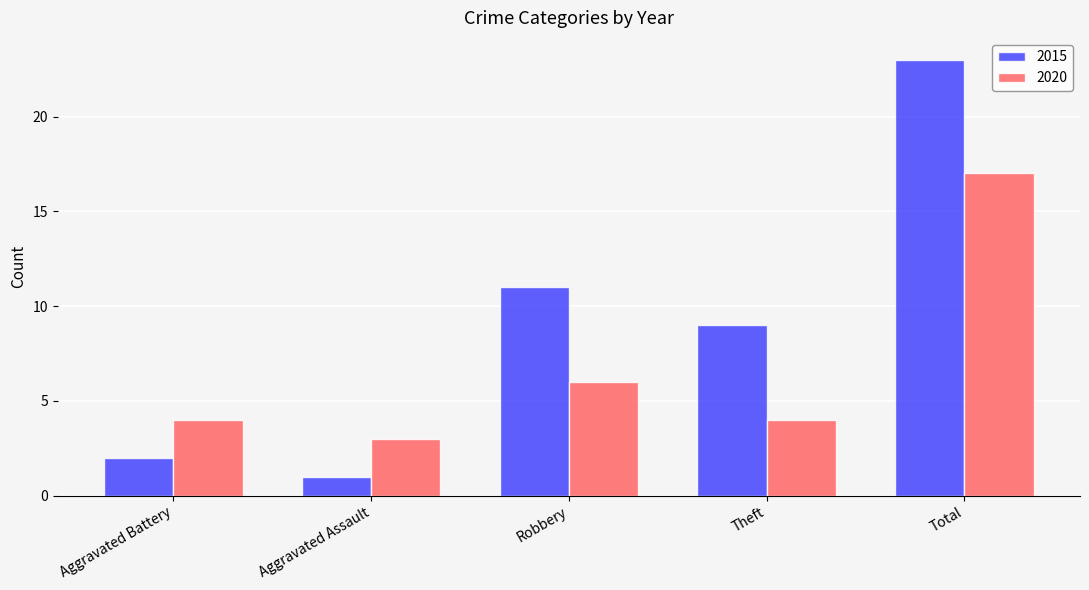

What is the sum of the 2015 values at Total and Robbery?

34